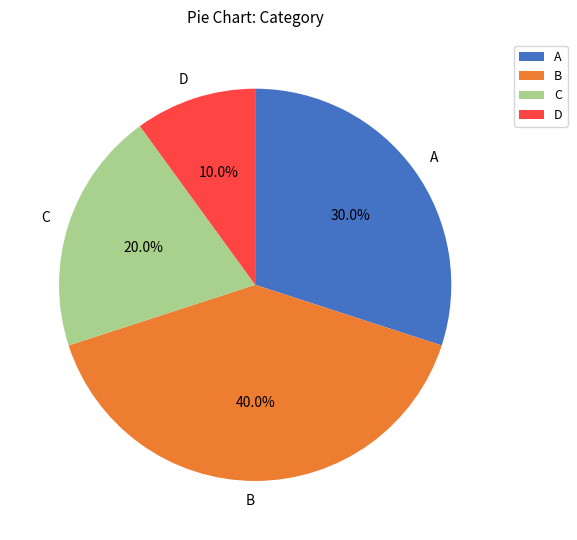

Rank the categories by value from lowest to highest.

D, C, A, B